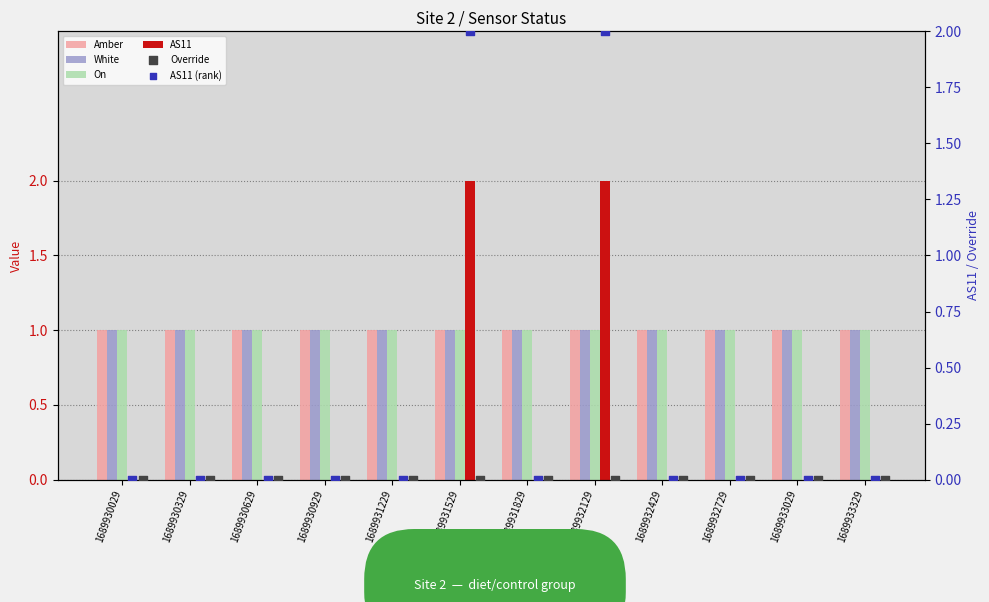

At how many categories does at least one series exceed 0?

12